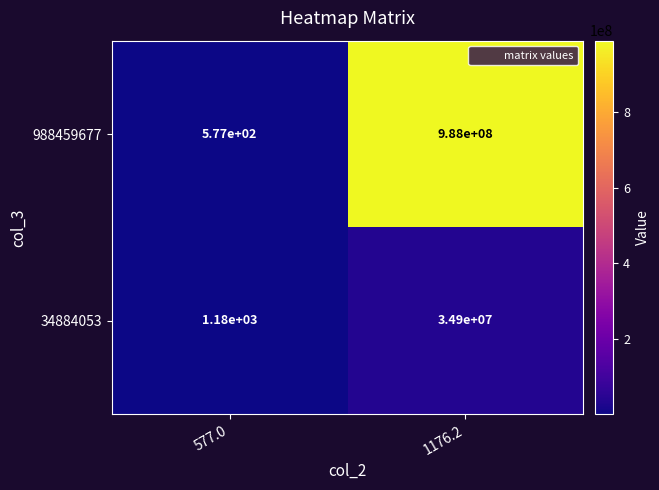

What is the total value across all series at 577.0?

1757